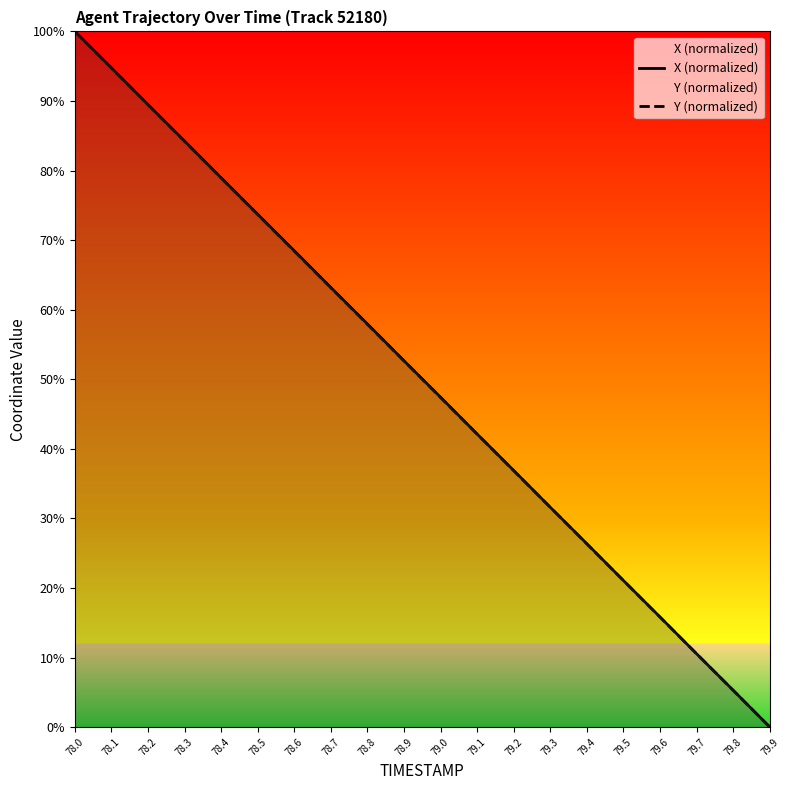

Reading left to right, what are all the values shown in this chart?

X (normalized): 78.0=100.0	78.1=94.8	78.2=89.5	78.3=84.2	78.4=78.9	78.5=73.7	78.6=68.5	78.7=63.2	78.8=57.9	78.9=52.6	79.0=47.4	79.1=42.1	79.2=36.9	79.3=31.6	79.4=26.3	79.5=21.1	79.6=15.8	79.7=10.5	79.8=5.3	79.9=0.0
Y (normalized): 78.0=100.0	78.1=94.7	78.2=89.5	78.3=84.2	78.4=78.9	78.5=73.7	78.6=68.4	78.7=63.2	78.8=57.9	78.9=52.6	79.0=47.4	79.1=42.1	79.2=36.8	79.3=31.6	79.4=26.3	79.5=21.1	79.6=15.8	79.7=10.5	79.8=5.3	79.9=0.0